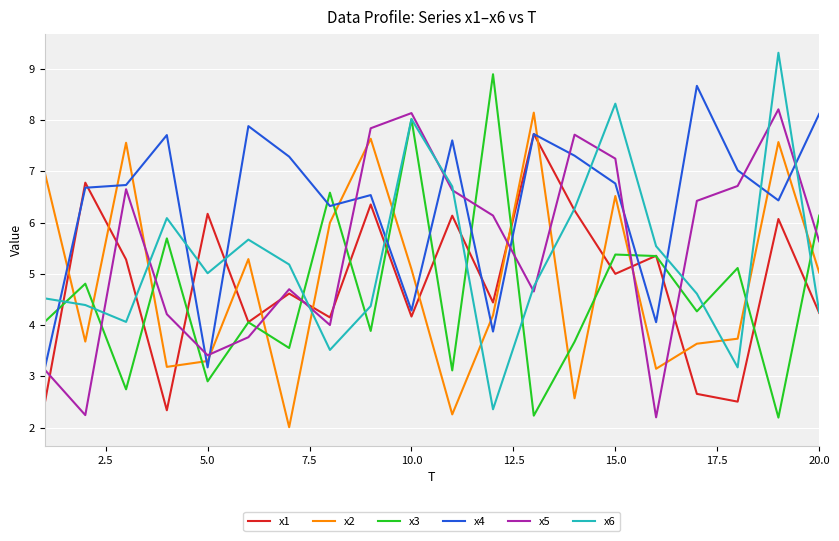

What is the smallest value displayed?

2.0